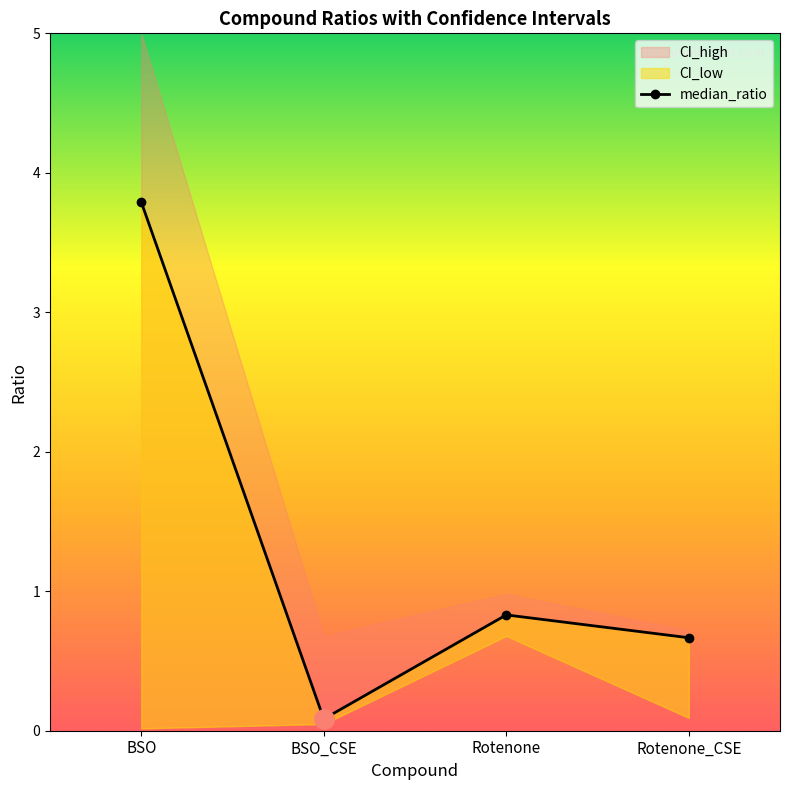

What is the approximate value at Rotenone?

0.8